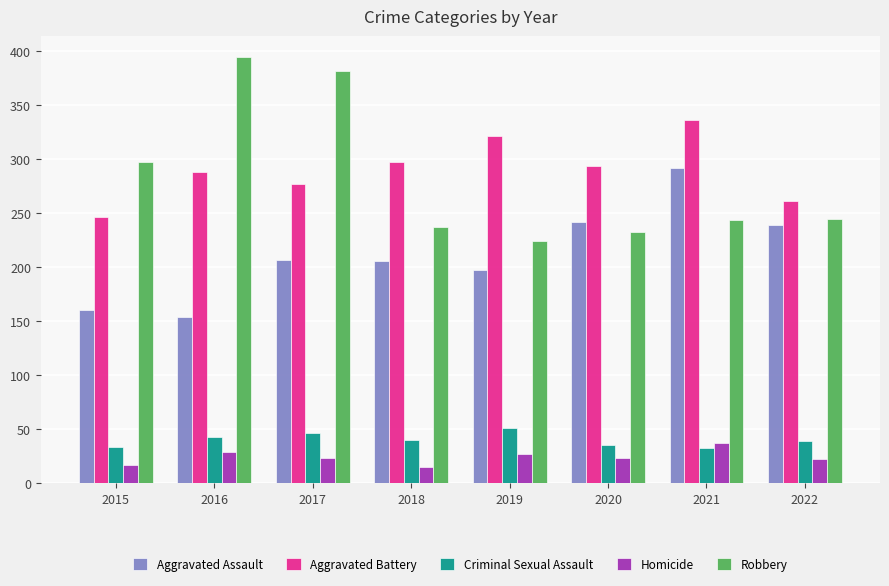

What is the spread (max minus min) of values at 2022?

238